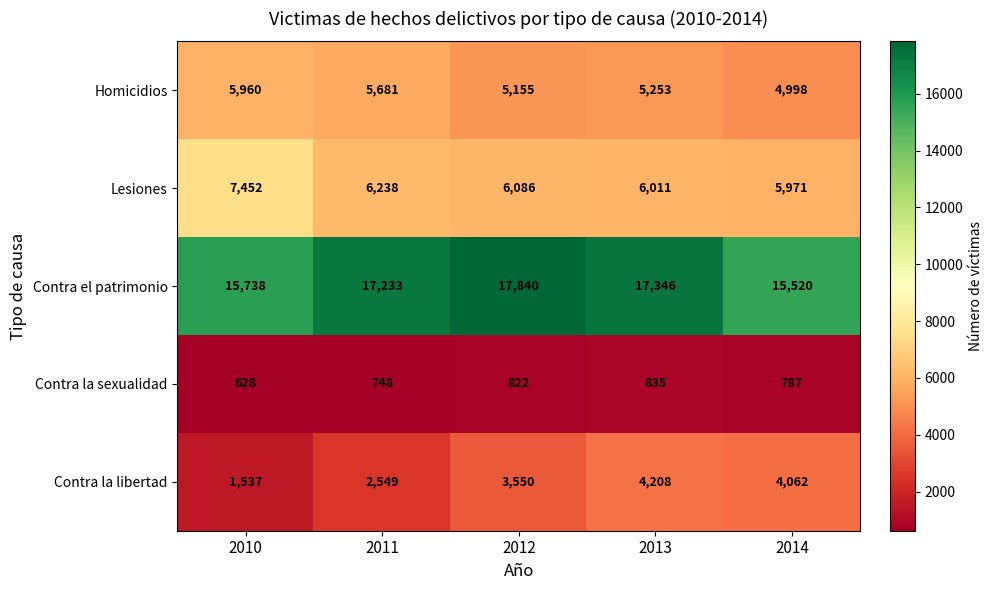

What is the average value of the Contra el patrimonio series?

16735